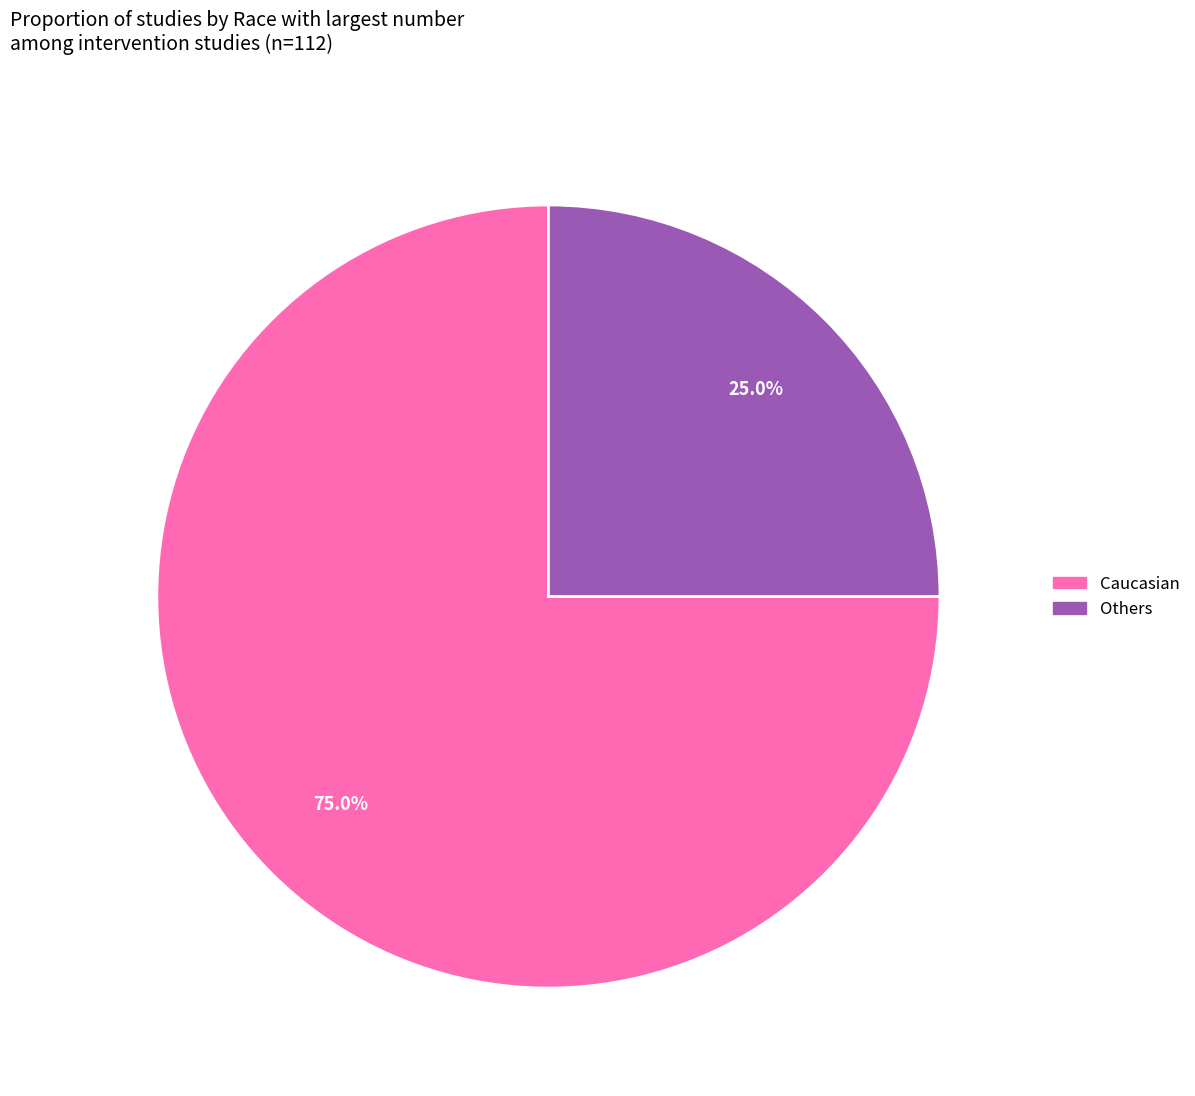

How much of the chart is everything except Others?

75.0%